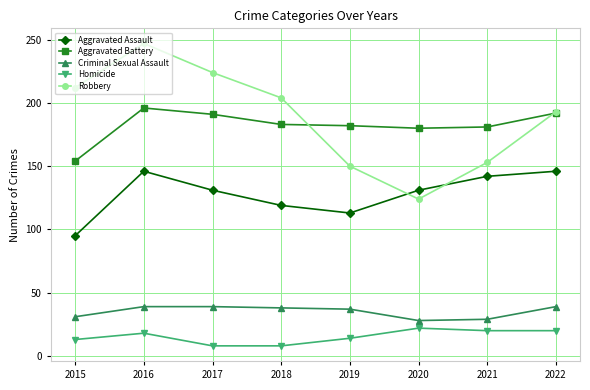

What are all the series names shown in the legend?

Aggravated Assault, Aggravated Battery, Criminal Sexual Assault, Homicide, Robbery